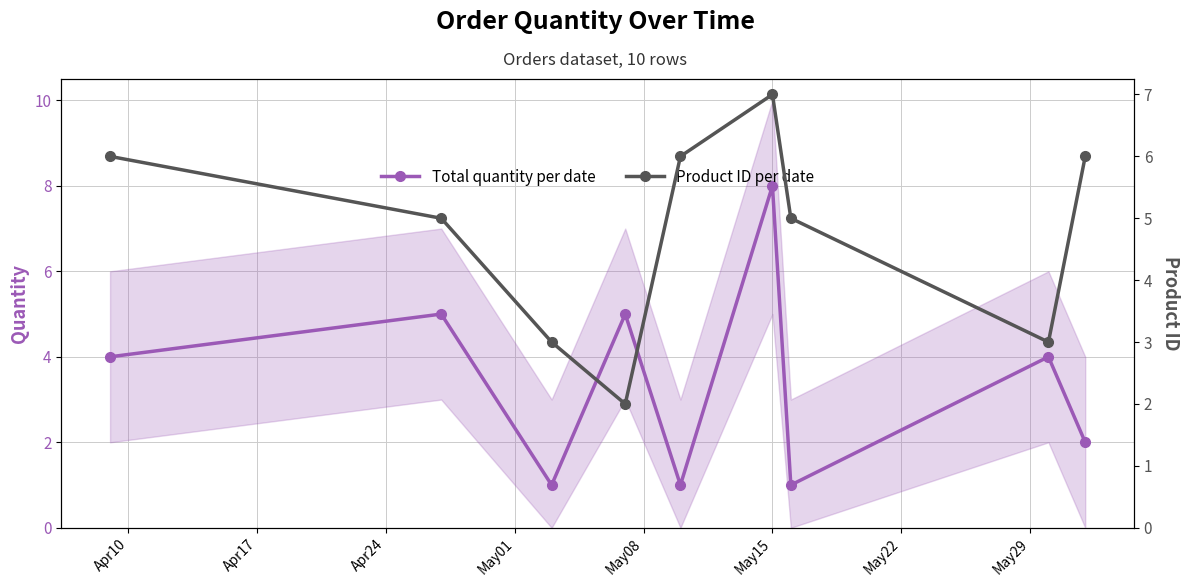

How many lines are shown in the chart?

2